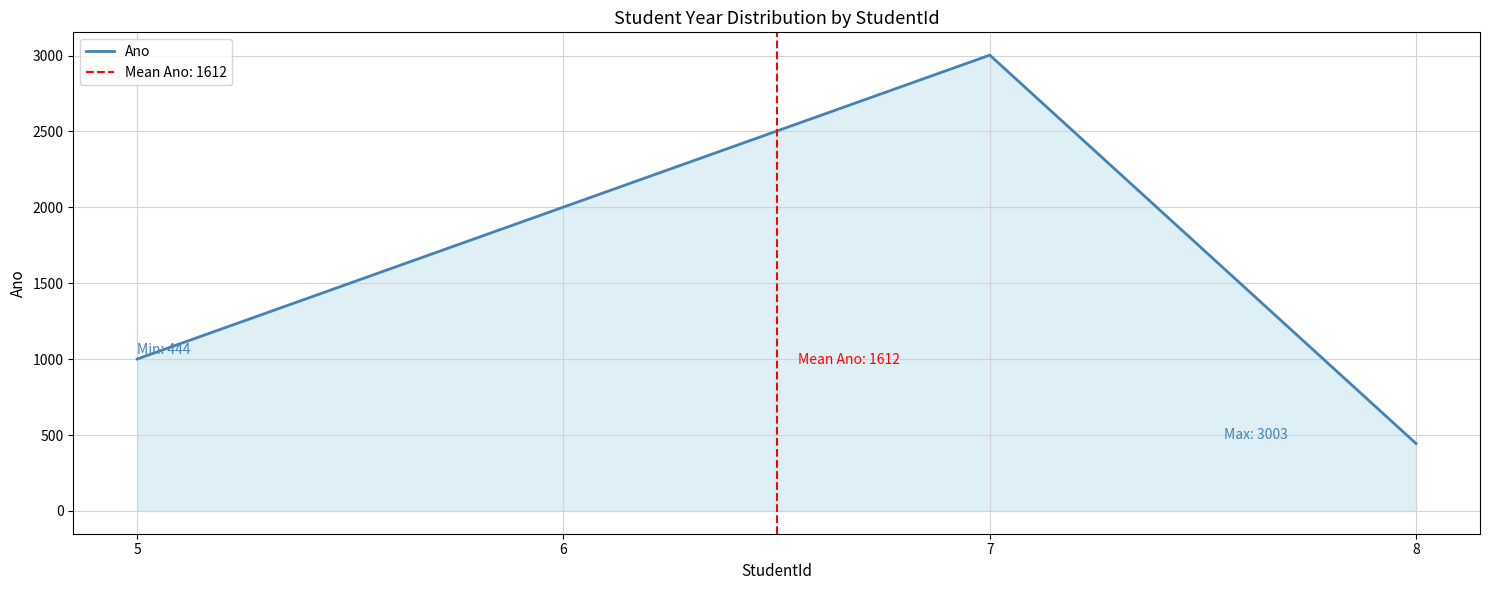

Which has a higher value, 7 or 6?

7